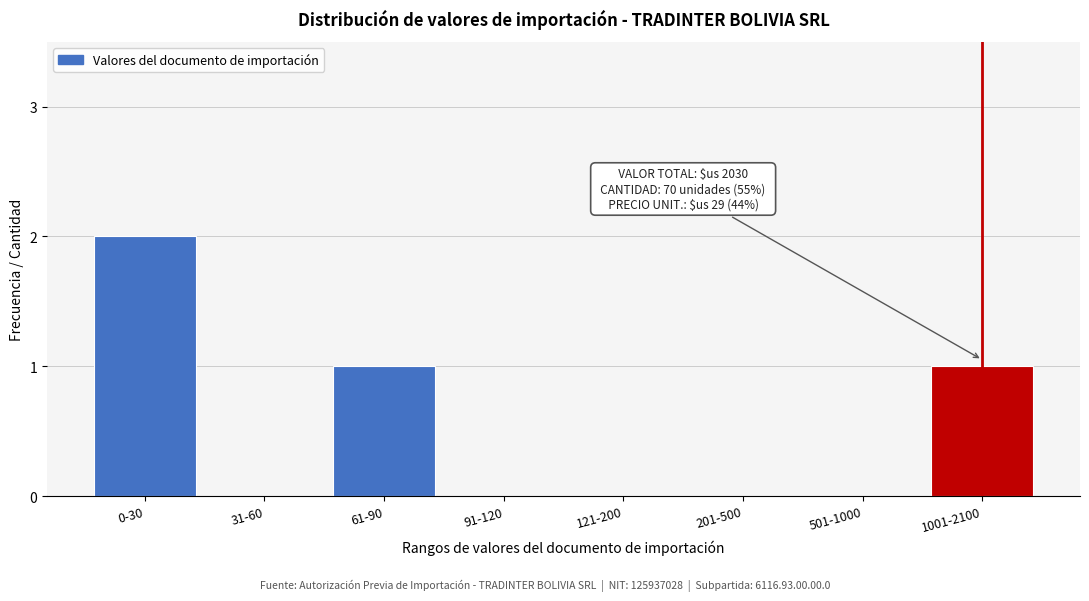

Reading left to right, extract all data points from this chart.

0-30=2	31-60=0	61-90=1	91-120=0	121-200=0	201-500=0	501-1000=0	1001-2100=1